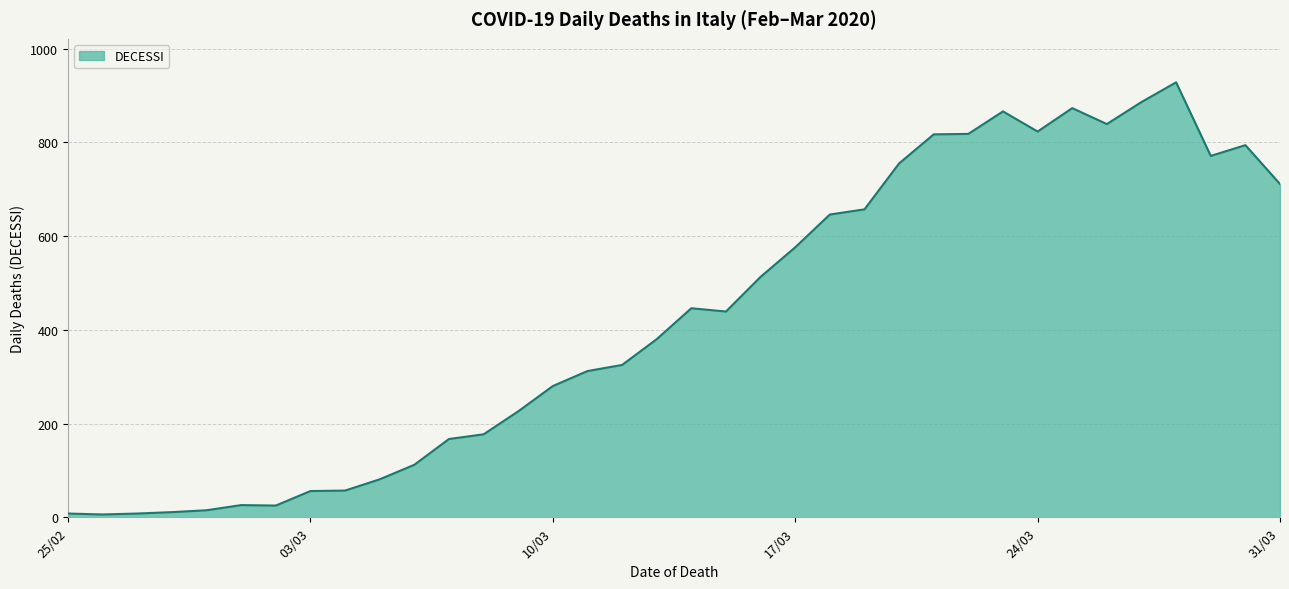

How many lines are shown in the chart?

1